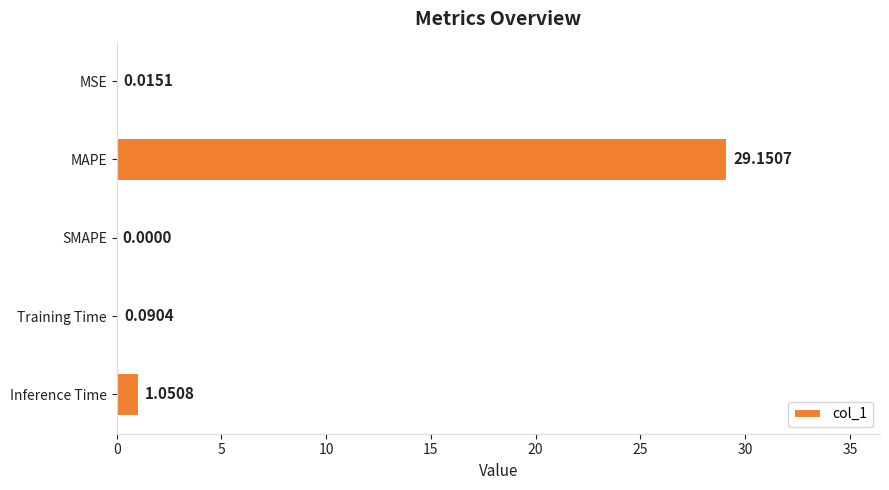

What is the change in value from MSE to Training Time?

+0.1